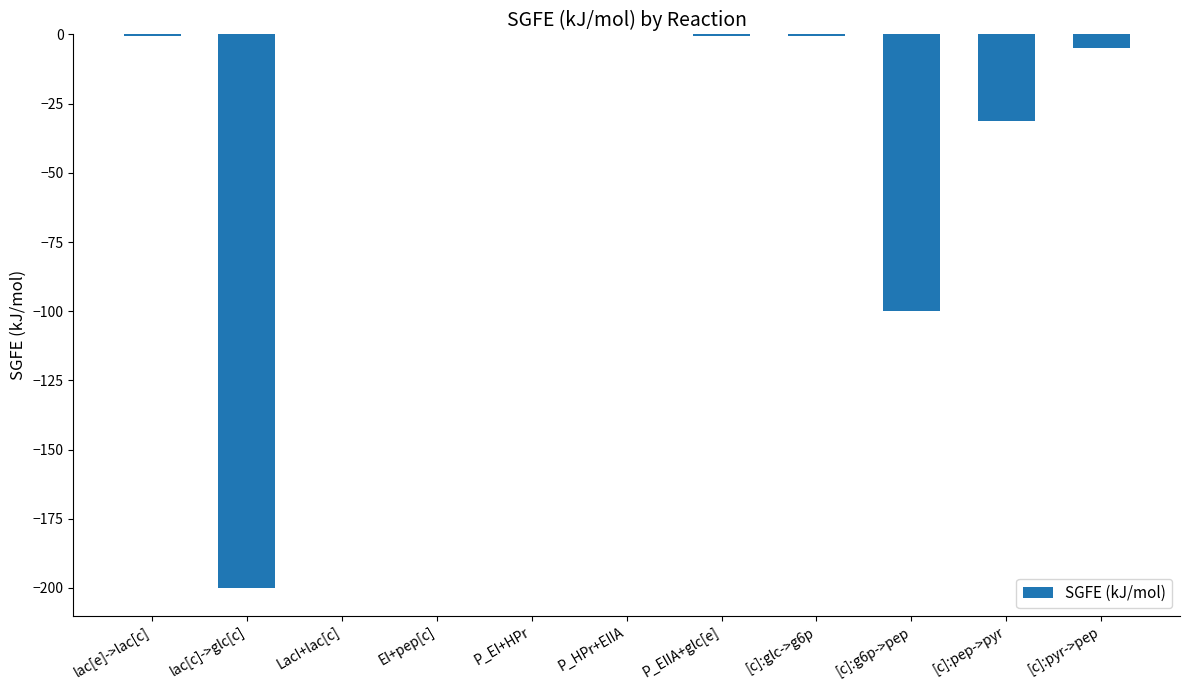

What is the change in value from lac[c]->glc[c] to P_EI+HPr?

+200.0